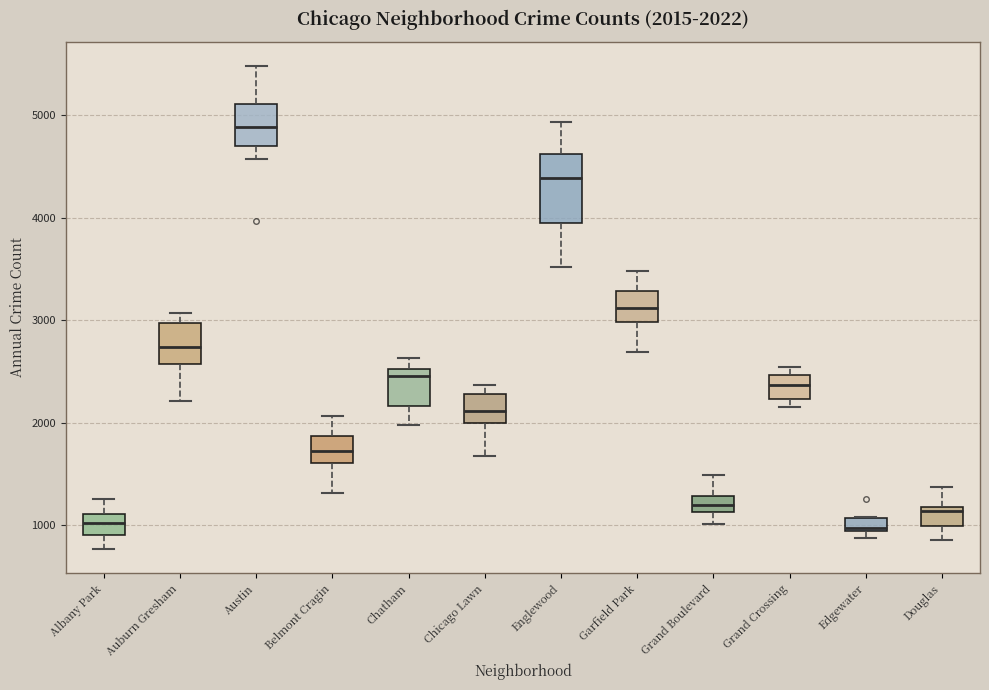

Which box has the highest median line?

Austin